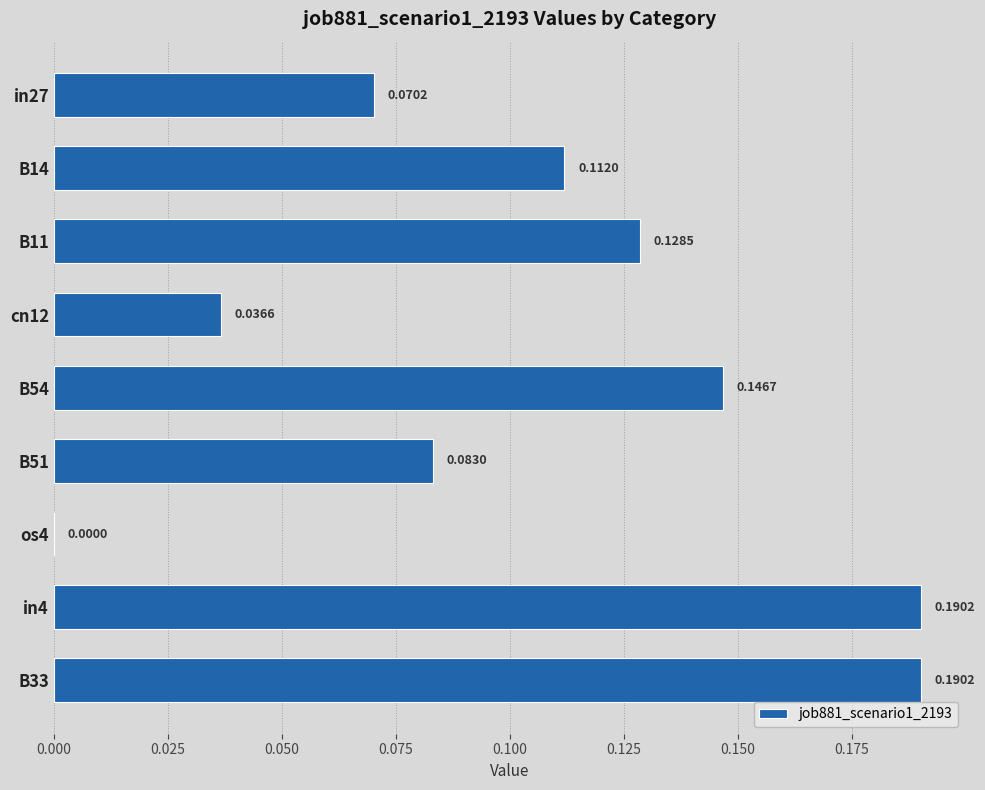

Between B11 and B51, which is larger?

B11